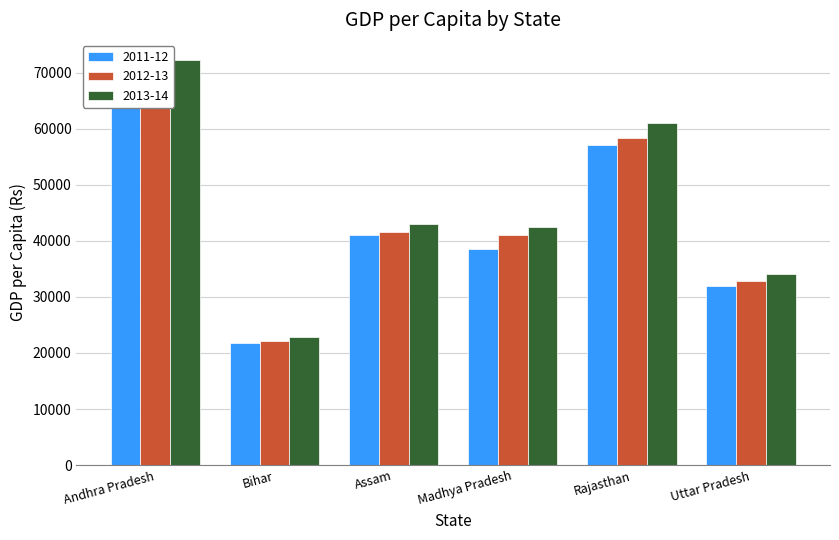

How many values in the 2011-12 series are below 41142?

3